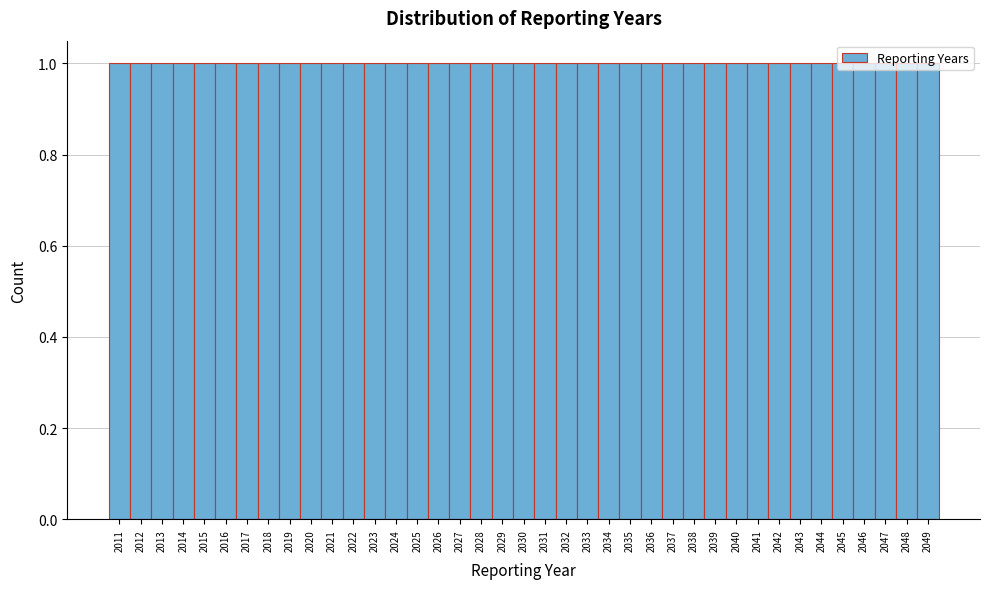

Reading left to right, list every bar in this chart as the range it spans on the x-axis followed by its height. The values are not printed on the chart, so give them approximately, as read against the axis.

2010.5 to 2011.5: 1
2011.5 to 2012.5: 1
2012.5 to 2013.5: 1
2013.5 to 2014.5: 1
2014.5 to 2015.5: 1
2015.5 to 2016.5: 1
2016.5 to 2017.5: 1
2017.5 to 2018.5: 1
2018.5 to 2019.5: 1
2019.5 to 2020.5: 1
2020.5 to 2021.5: 1
2021.5 to 2022.5: 1
2022.5 to 2023.5: 1
2023.5 to 2024.5: 1
2024.5 to 2025.5: 1
2025.5 to 2026.5: 1
2026.5 to 2027.5: 1
2027.5 to 2028.5: 1
2028.5 to 2029.5: 1
2029.5 to 2030.5: 1
2030.5 to 2031.5: 1
2031.5 to 2032.5: 1
2032.5 to 2033.5: 1
2033.5 to 2034.5: 1
2034.5 to 2035.5: 1
2035.5 to 2036.5: 1
2036.5 to 2037.5: 1
2037.5 to 2038.5: 1
2038.5 to 2039.5: 1
2039.5 to 2040.5: 1
2040.5 to 2041.5: 1
2041.5 to 2042.5: 1
2042.5 to 2043.5: 1
2043.5 to 2044.5: 1
2044.5 to 2045.5: 1
2045.5 to 2046.5: 1
2046.5 to 2047.5: 1
2047.5 to 2048.5: 1
2048.5 to 2049.5: 1